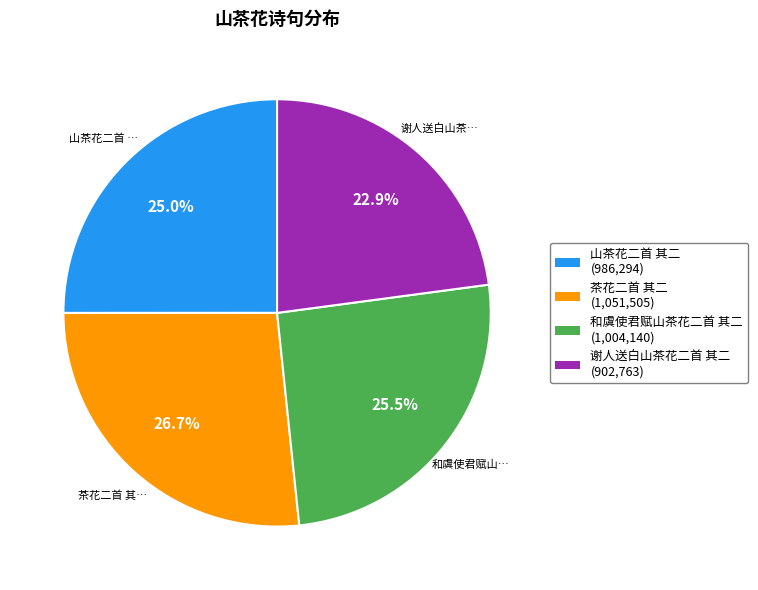

How many slices are in this pie chart?

4